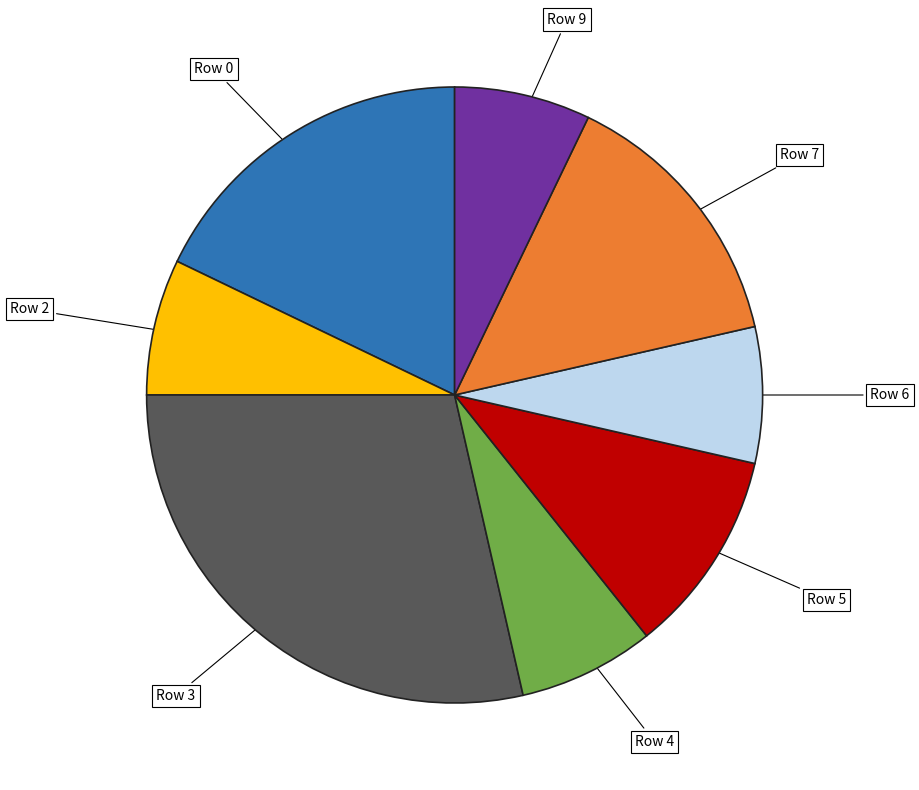

How many slices are in this pie chart?

8